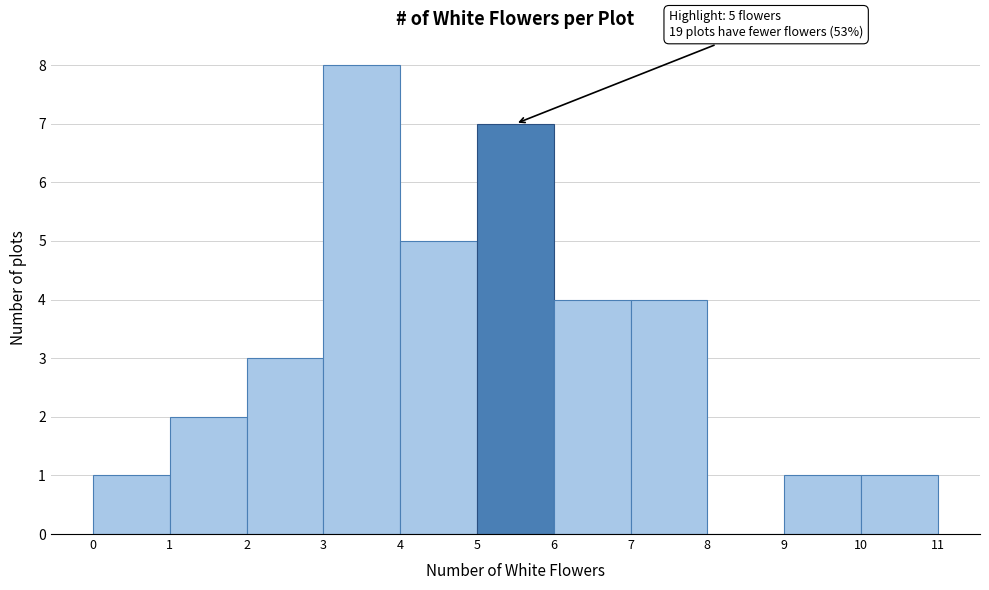

Over which range of the x-axis is the bar tallest?

3 to 4